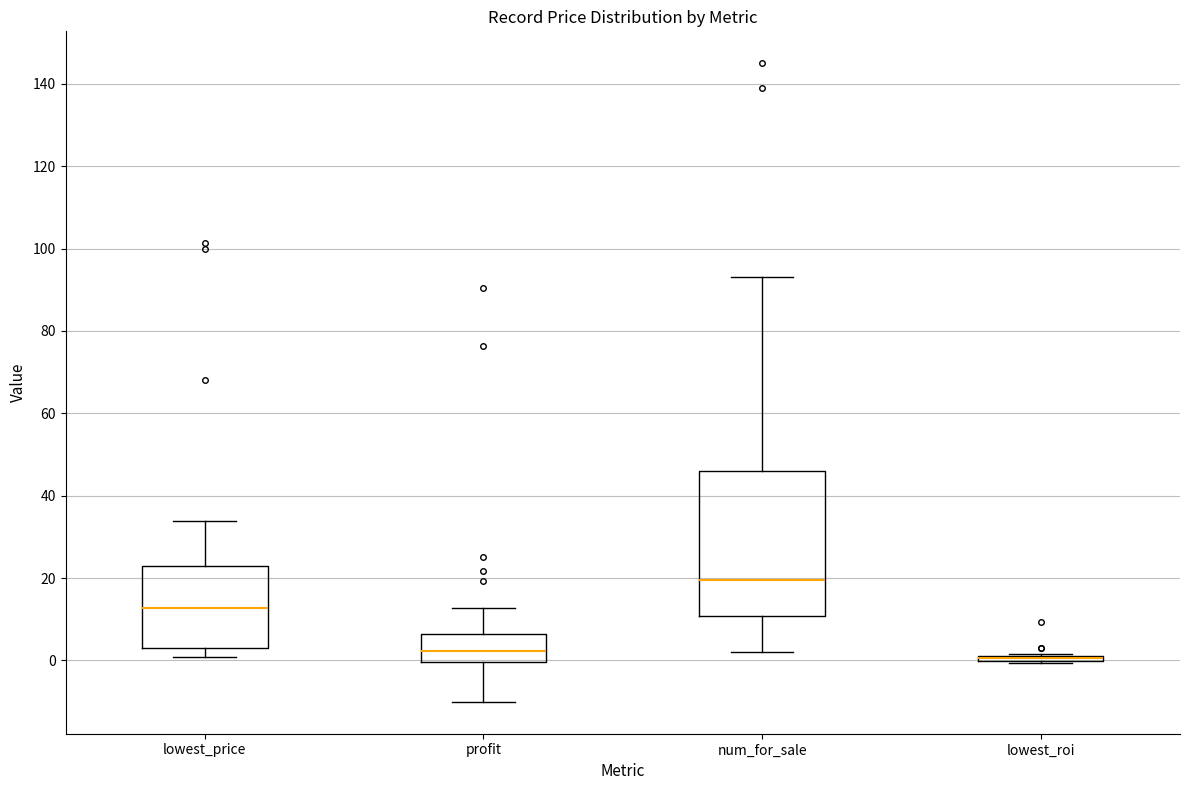

Comparing the boxes themselves (not the whiskers), which one is the tallest?

num_for_sale